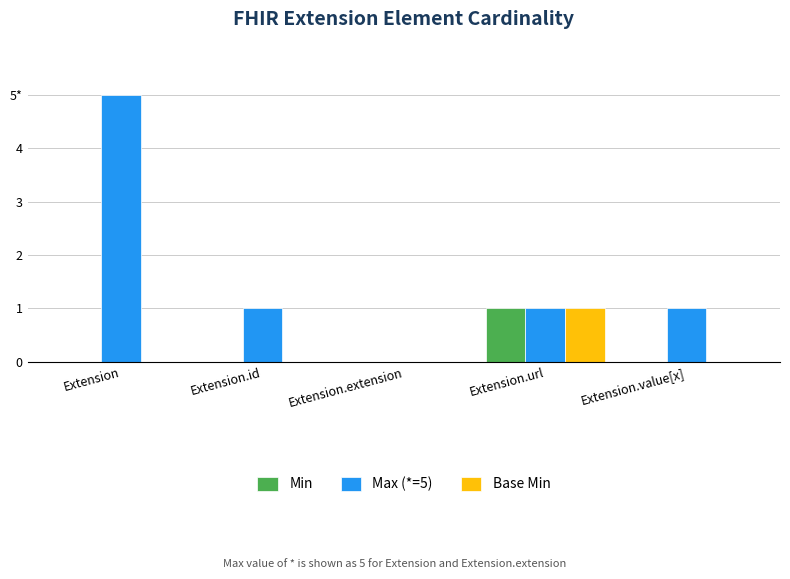

Reading left to right, extract all data points from this chart.

Min: 0	0	0	1	0
Max (*=5): 5	1	0	1	1
Base Min: 0	0	0	1	0